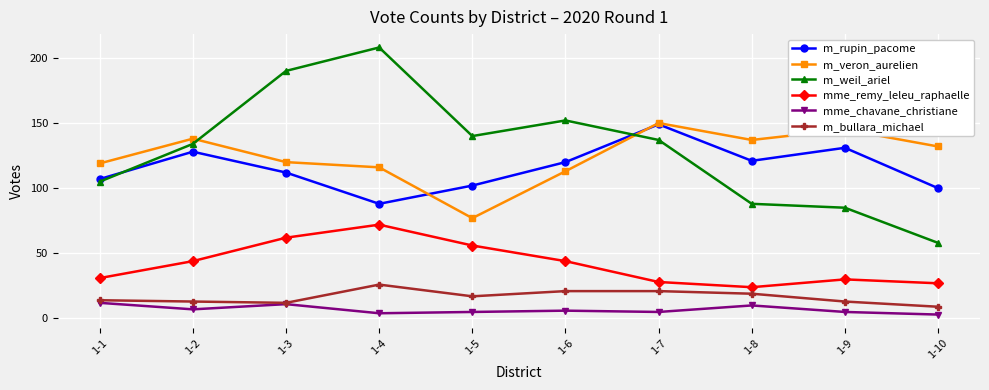

How many data points does each series have?

10